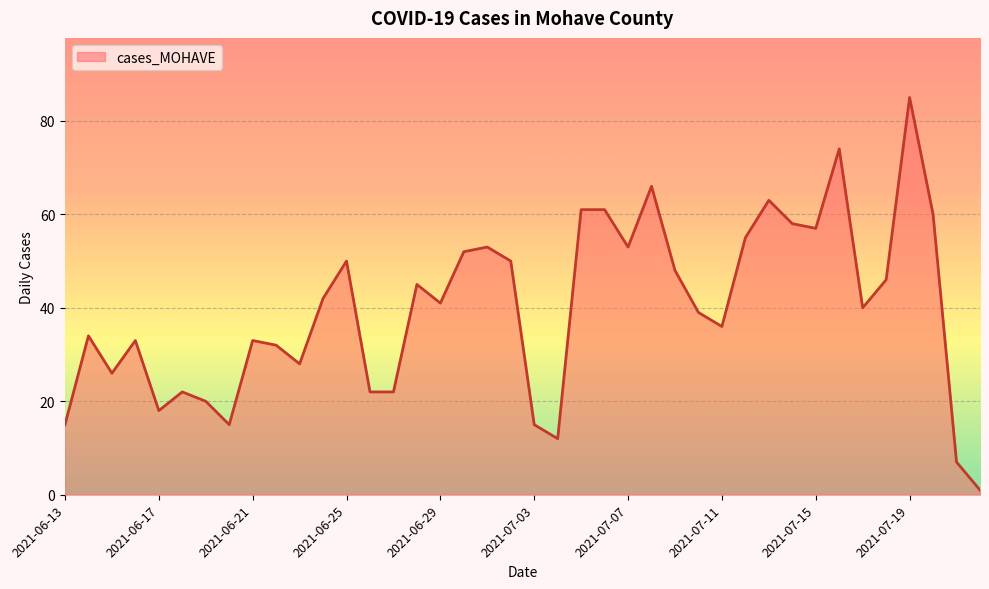

What is the difference between the maximum and minimum values?

84